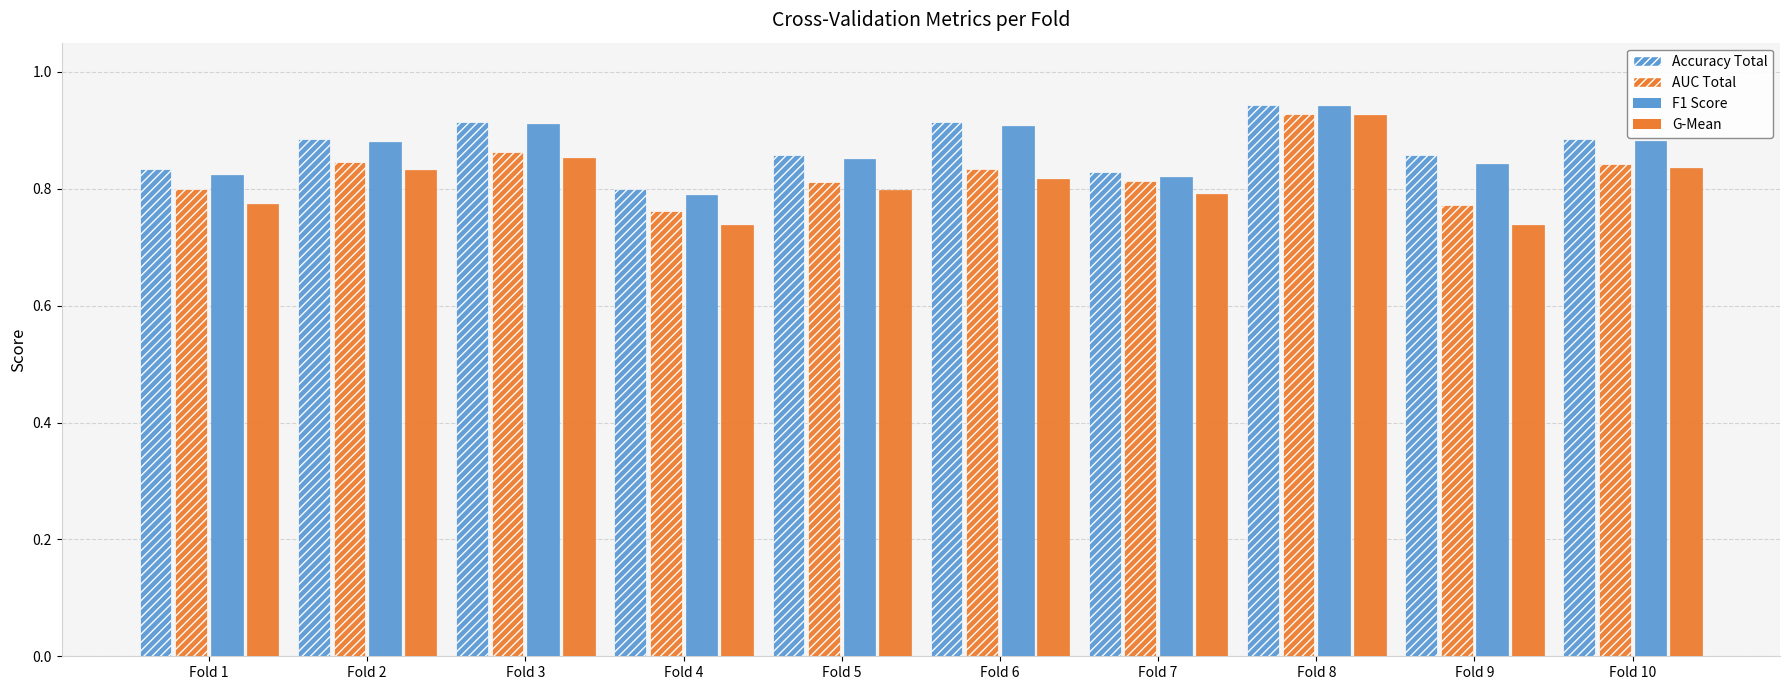

How many groups of bars are there?

10